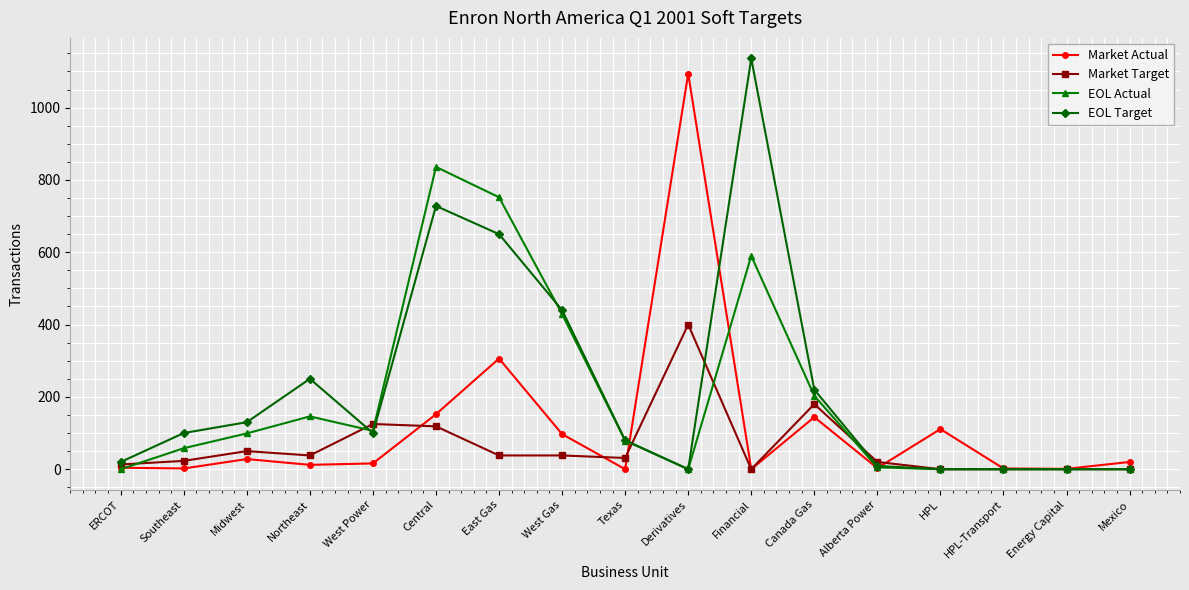

True or false: Market Actual and EOL Actual intersect in this chart.

True